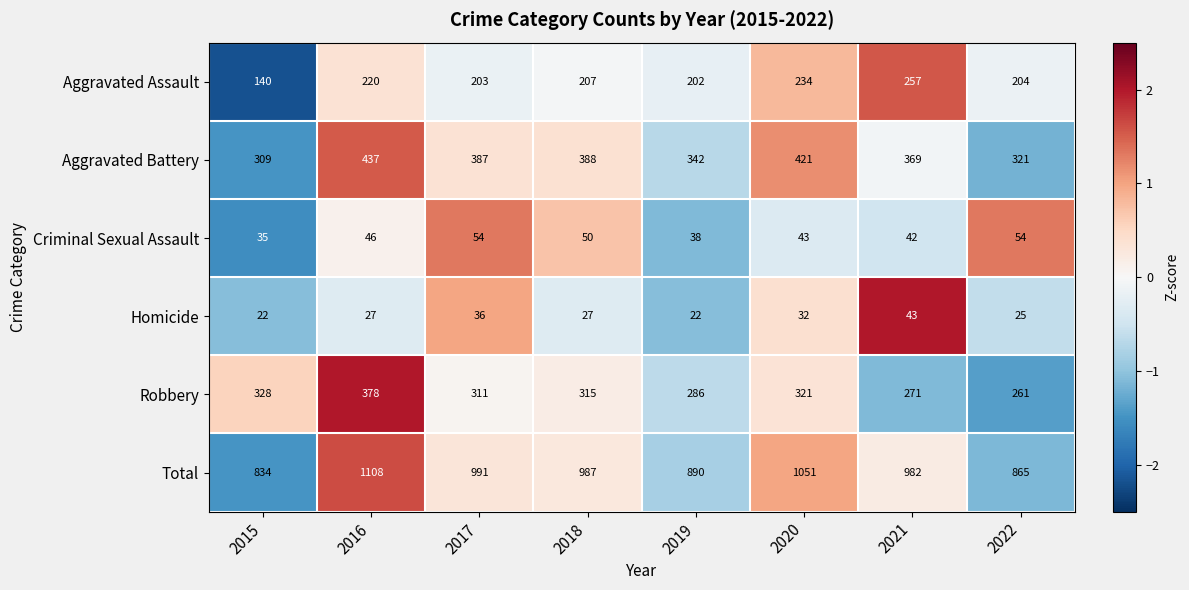

Which series has the largest total across all categories?

Total